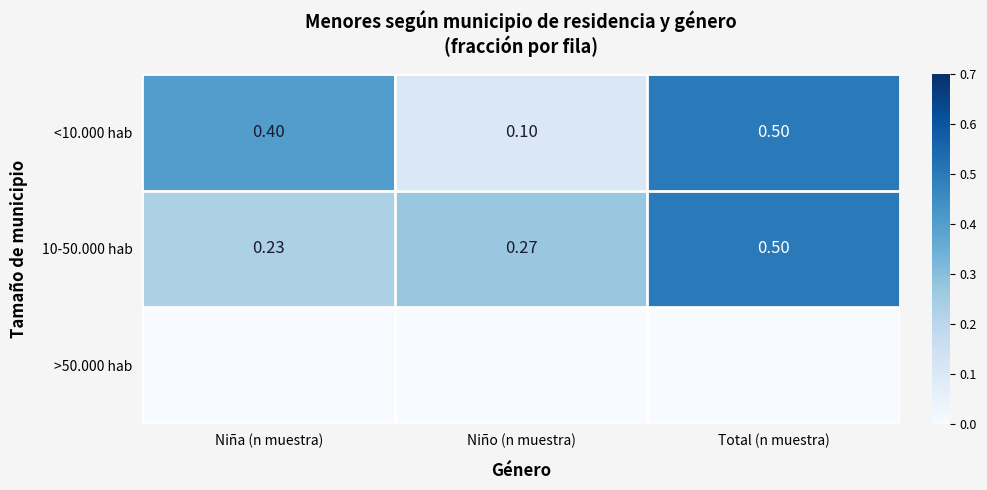

List the labels in order of <10.000 hab value, largest first.

Total (n muestra), Niña (n muestra), Niño (n muestra)